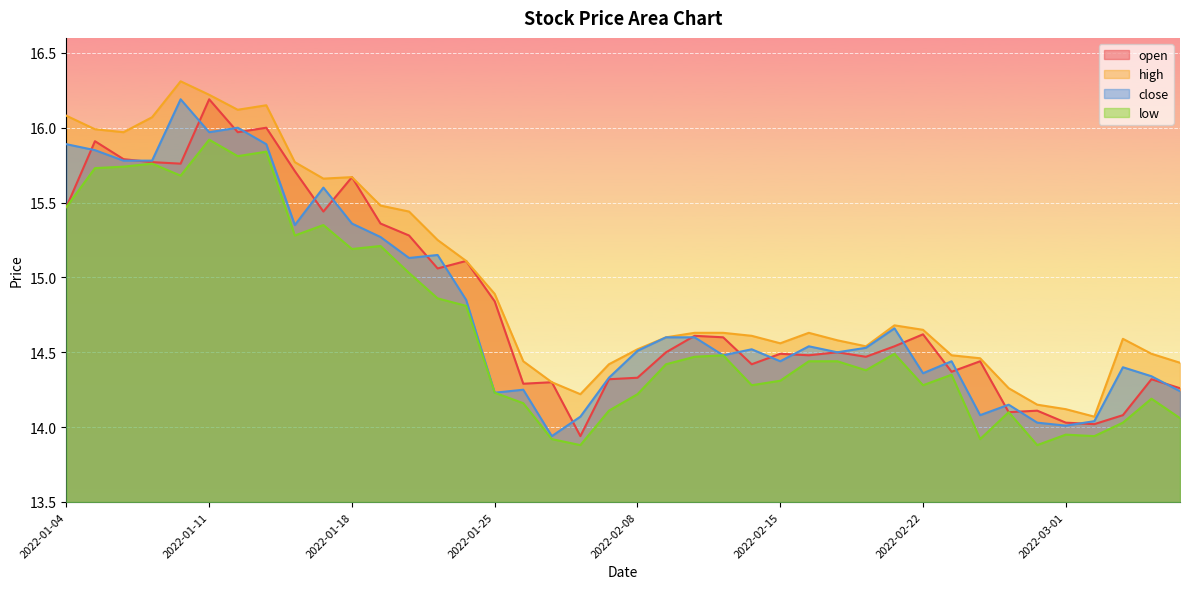

At 2022-02-07, list the series in order from largest to smallest.

high, close, open, low